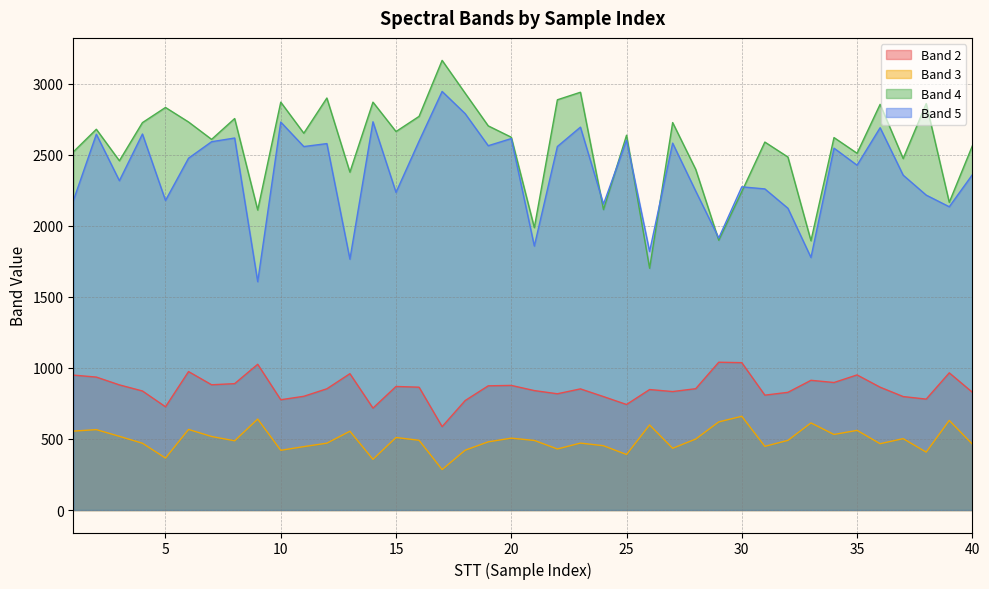

The value of Band 5 at 30 is 1532.4. True or false?

False